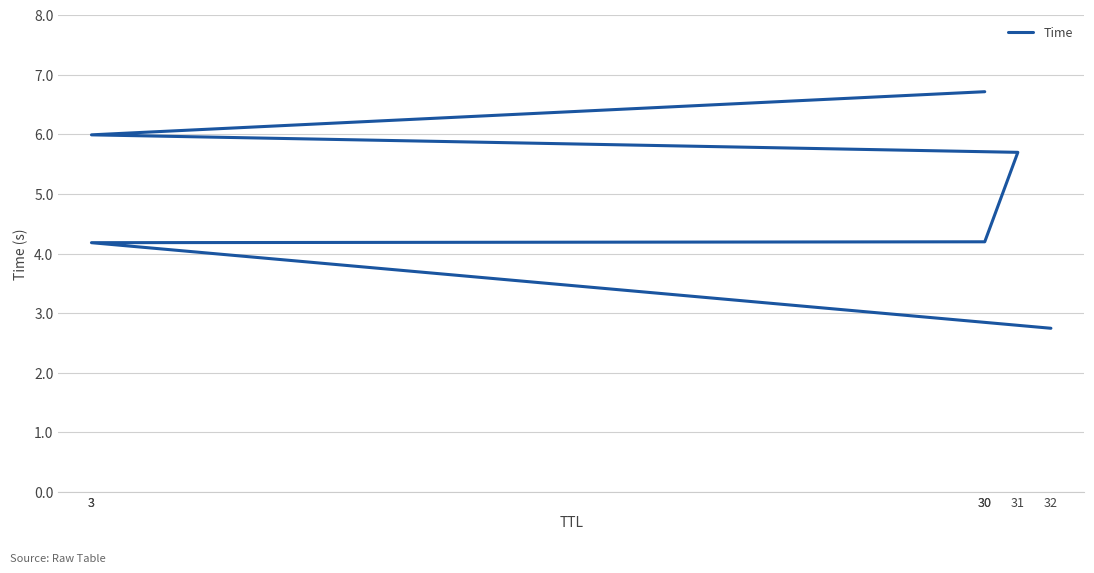

List the labels in order of value, largest first.

30, 3, 31, 30, 3, 32